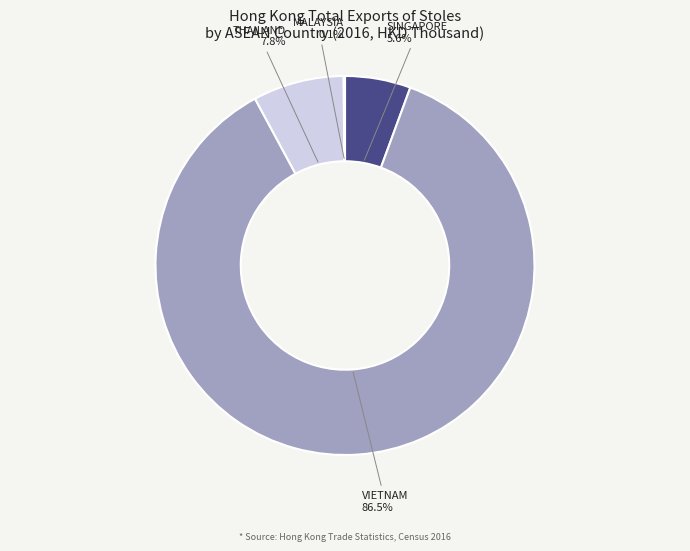

Is there a majority slice in this chart?

Yes